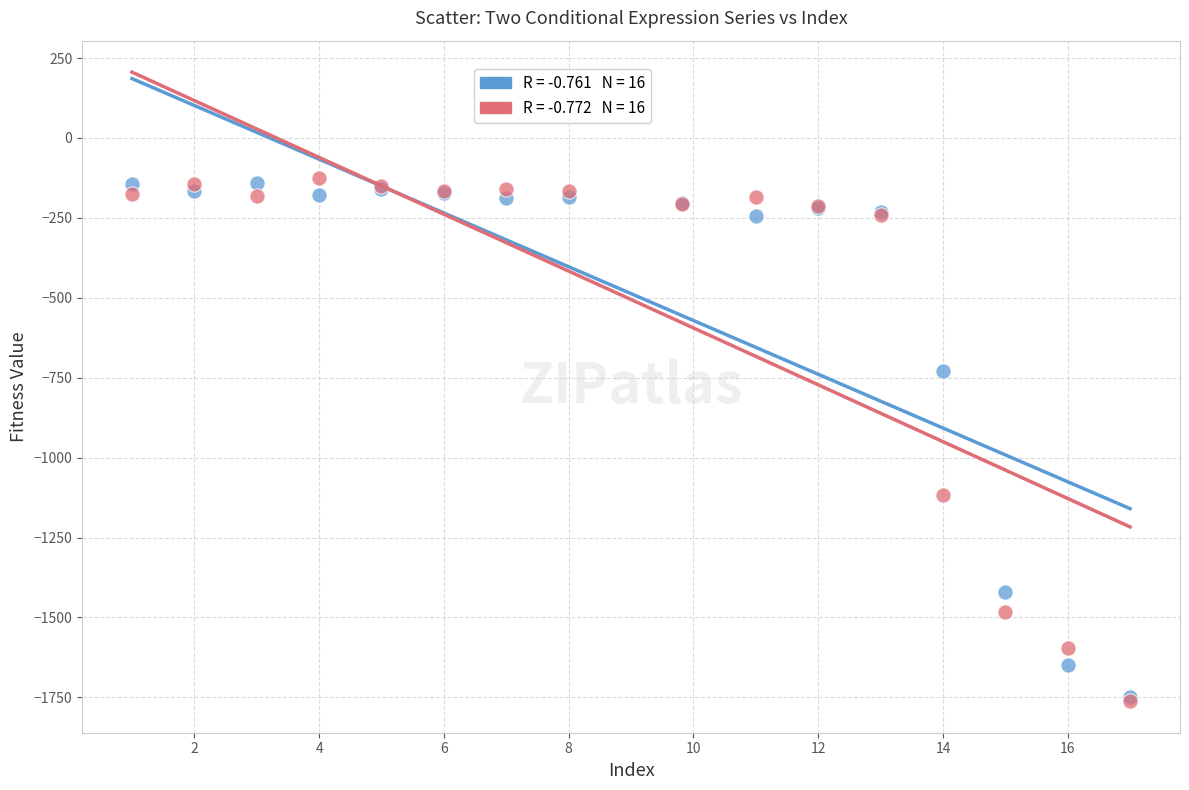

Across all series, what Y value is closest to -943?

-1115.8